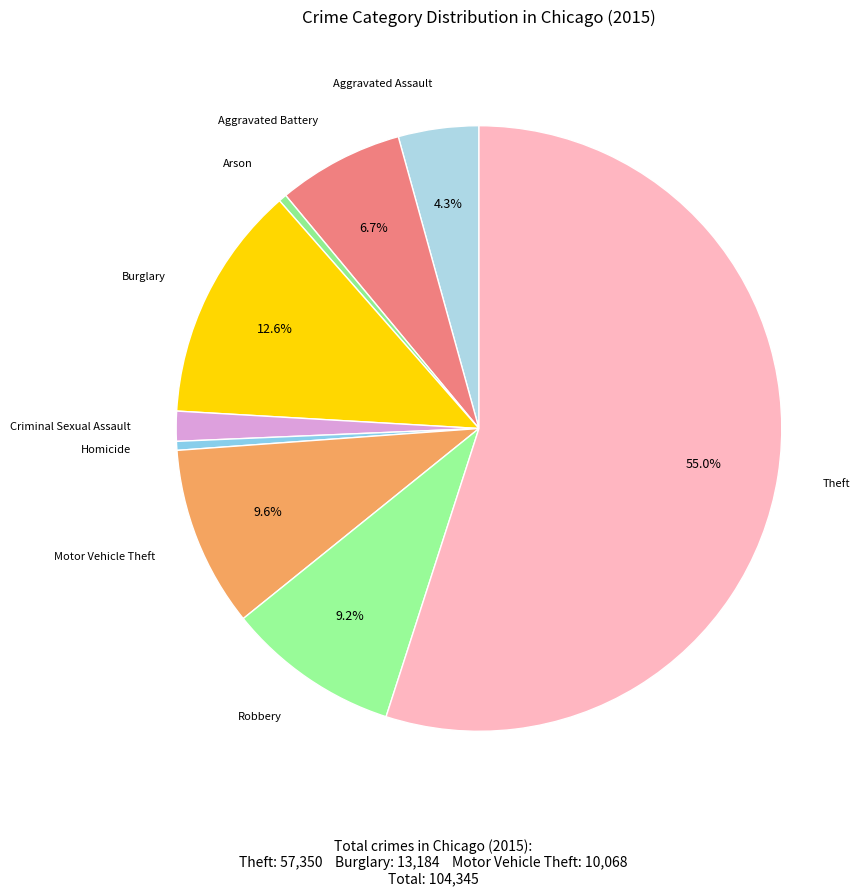

How many segments does this pie chart have?

9